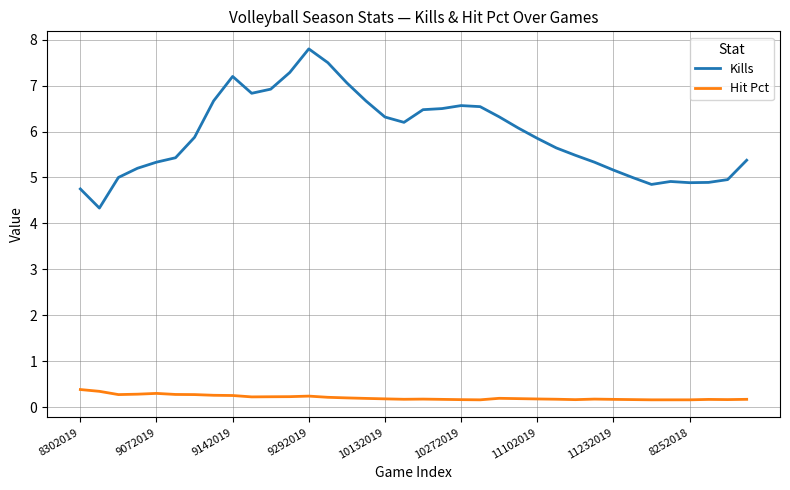

In Kills, how many points are lower than both neighbors (excluding endpoints)?

5